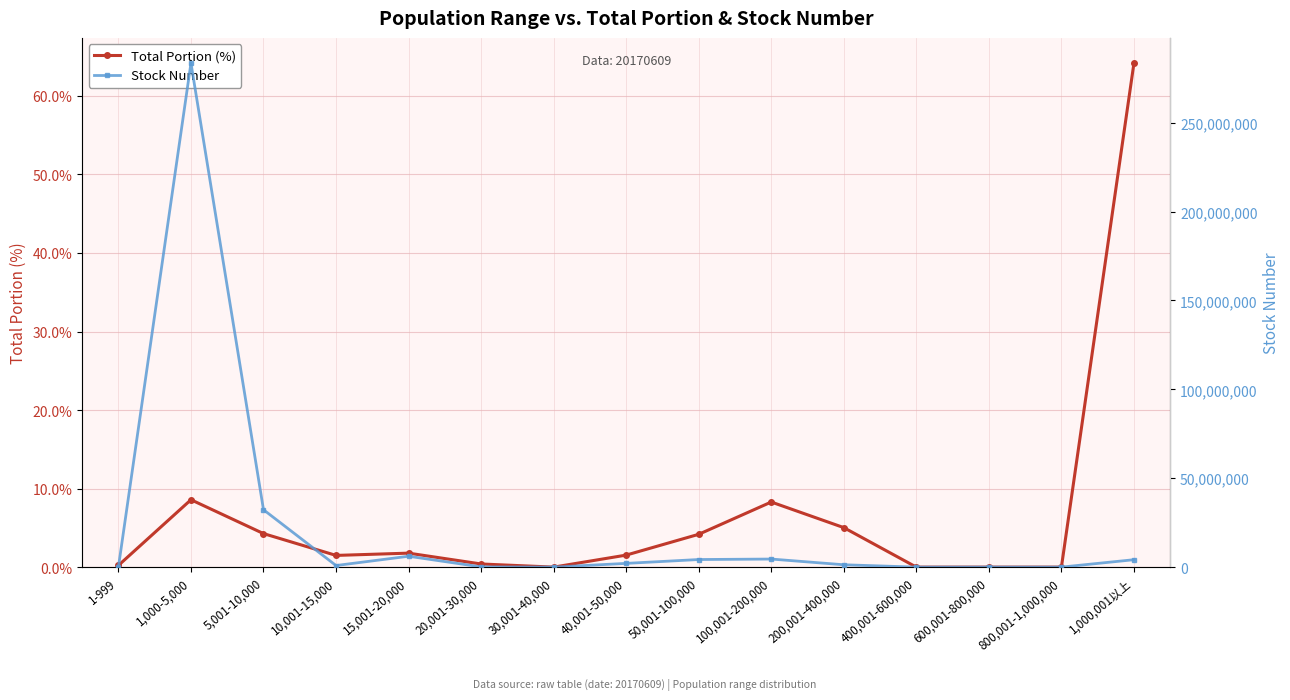

How many values in Total Portion (%) are above zero?

11